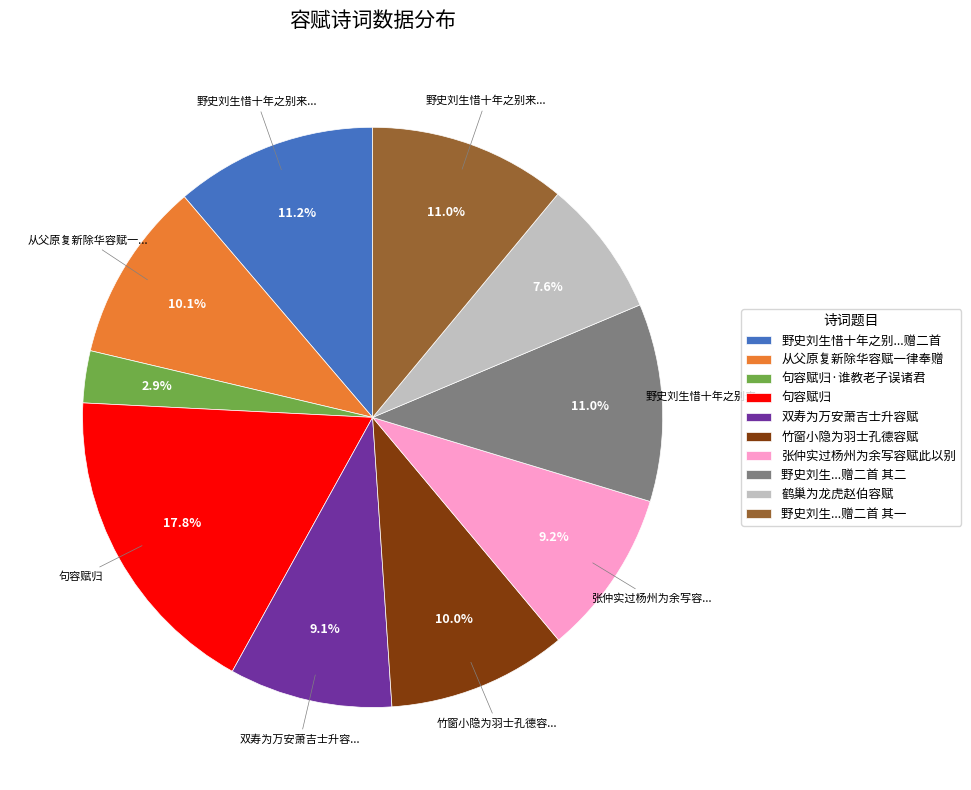

Does 句容赋归·谁教老子误诸君 account for over 50% of the chart?

No